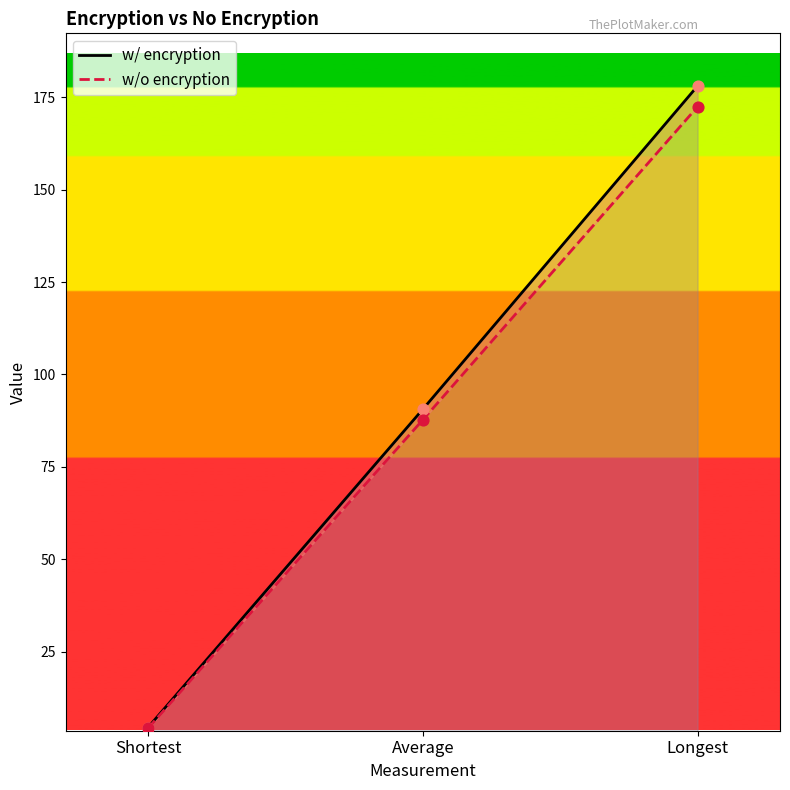

At which category is the sum across all series the highest?

Longest